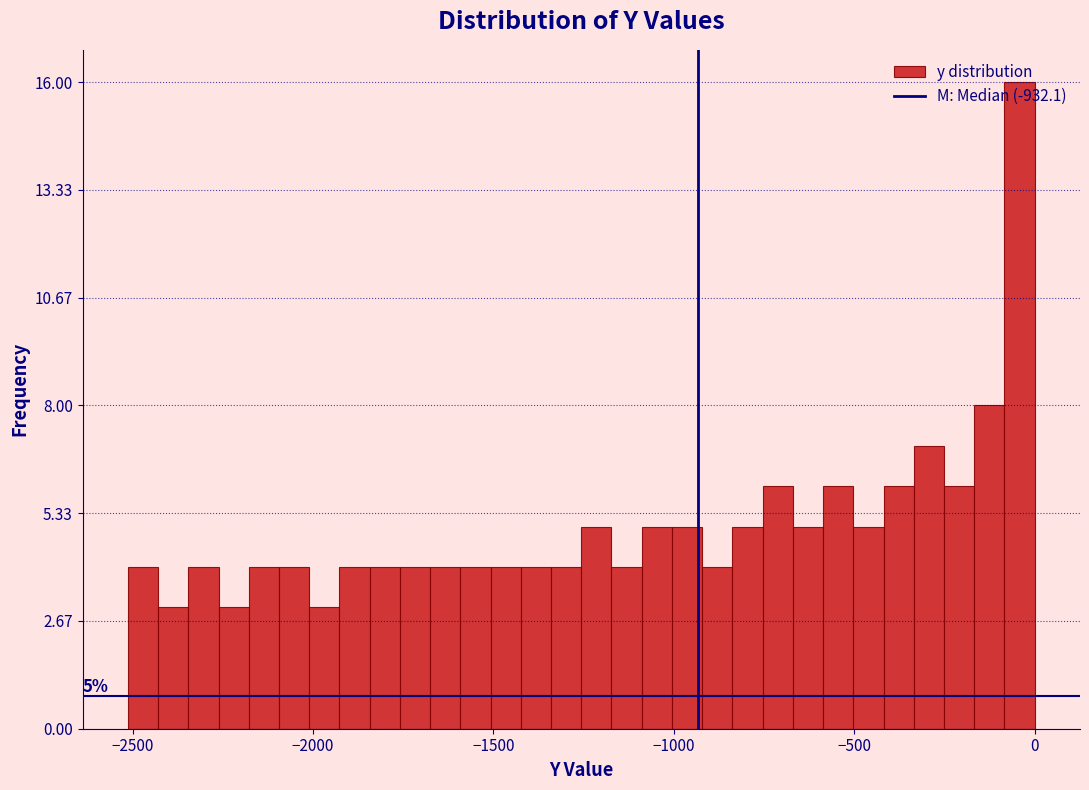

Read against the x-axis, roughly where is the centre of the tallest bar?

-50